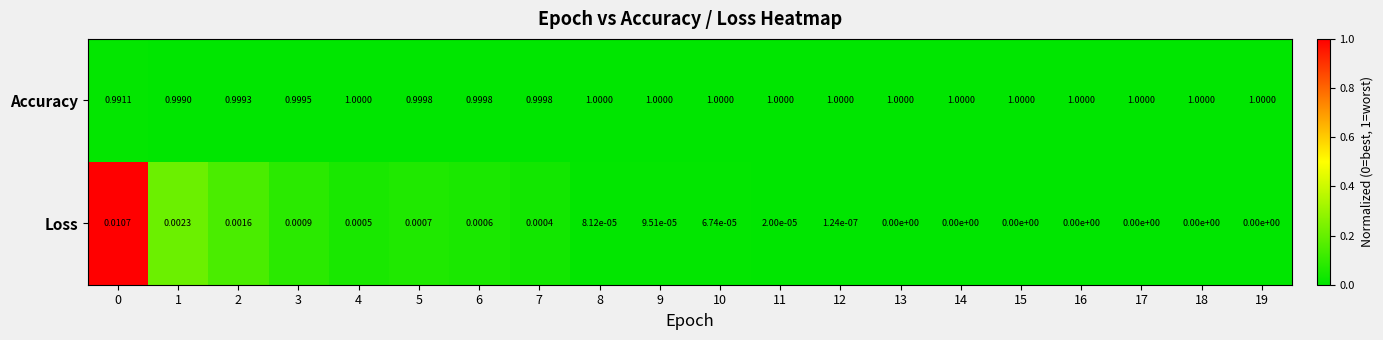

List the series in order of their peak value, lowest first.

Loss, Accuracy